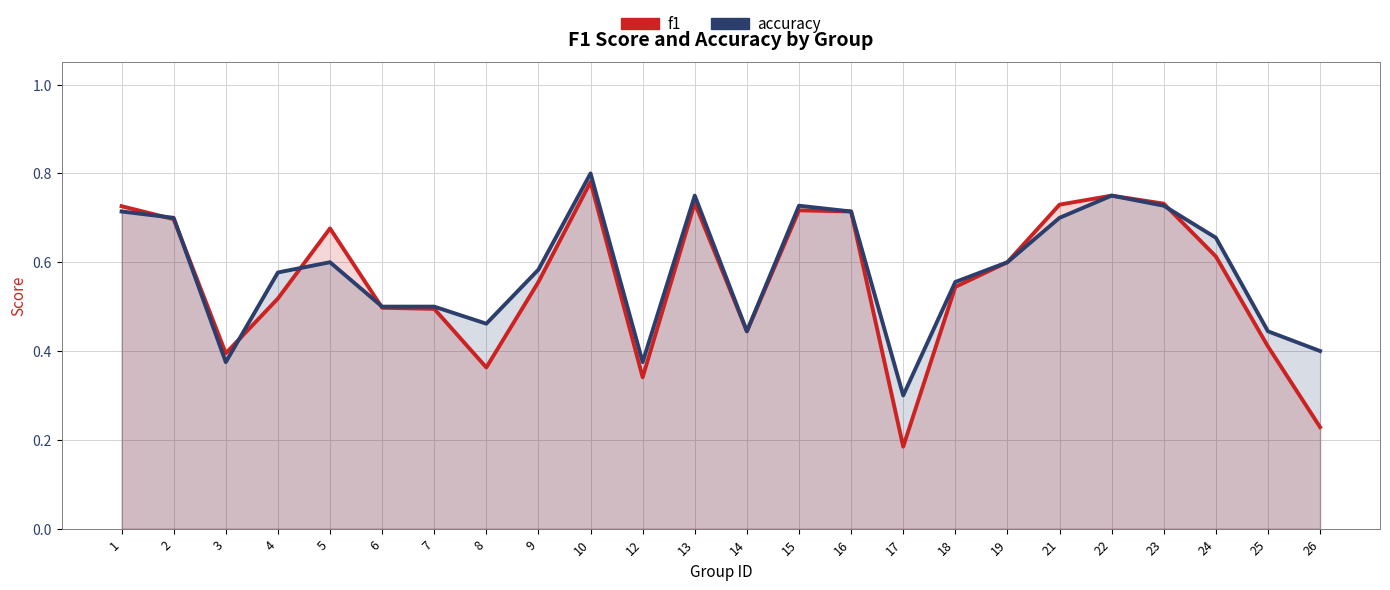

True or false: accuracy and f1 intersect in this chart.

True